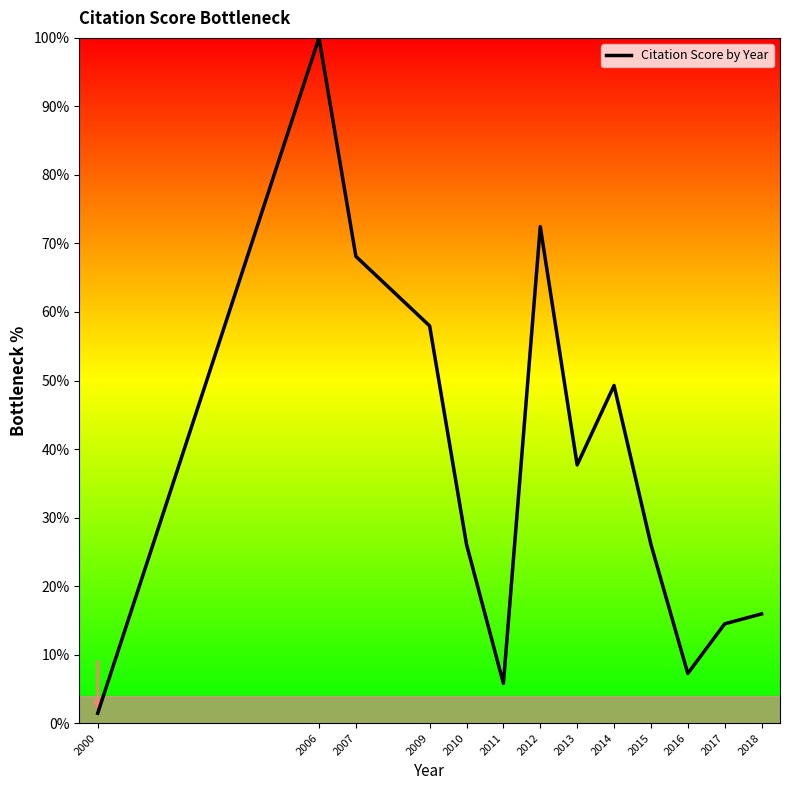

How many lines are shown in the chart?

1